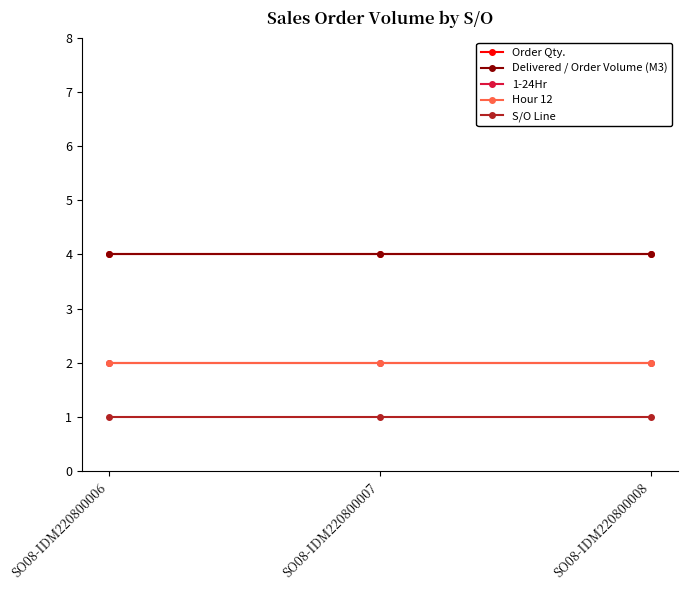

Does the chart have visible grid lines?

No